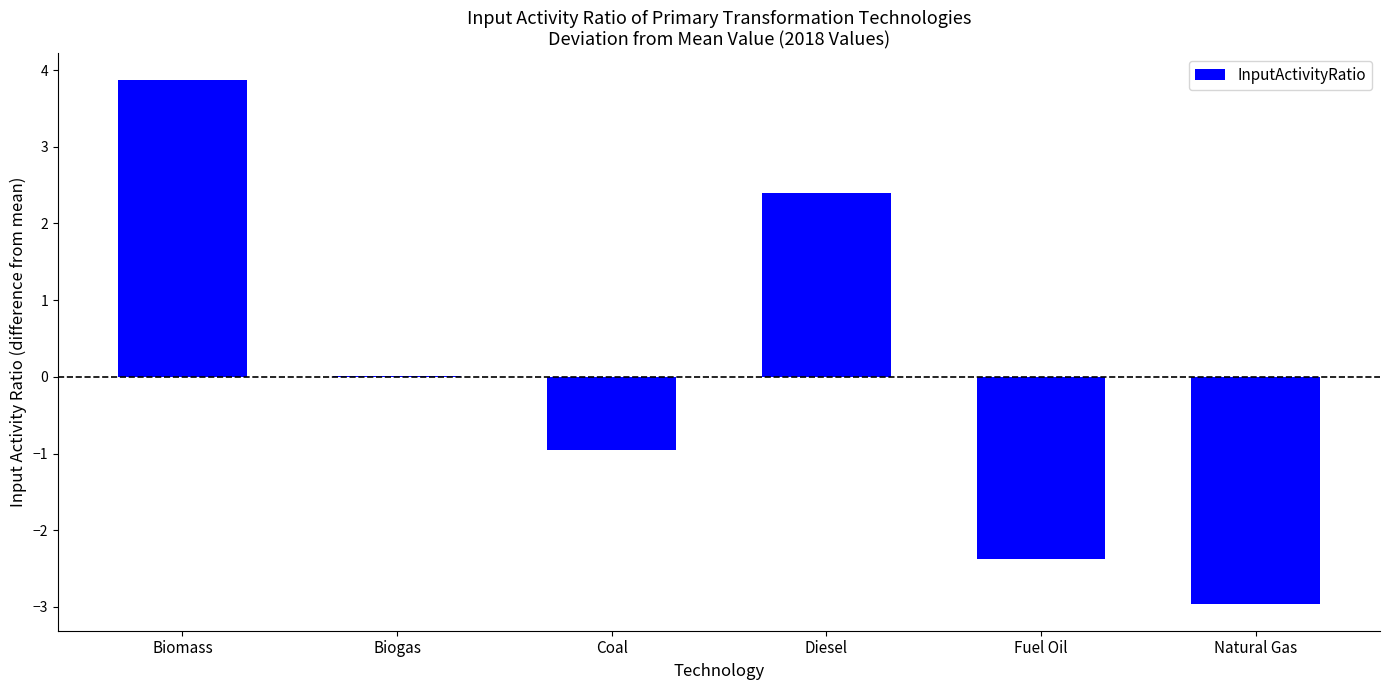

The value at Coal is -1.5. True or false?

False